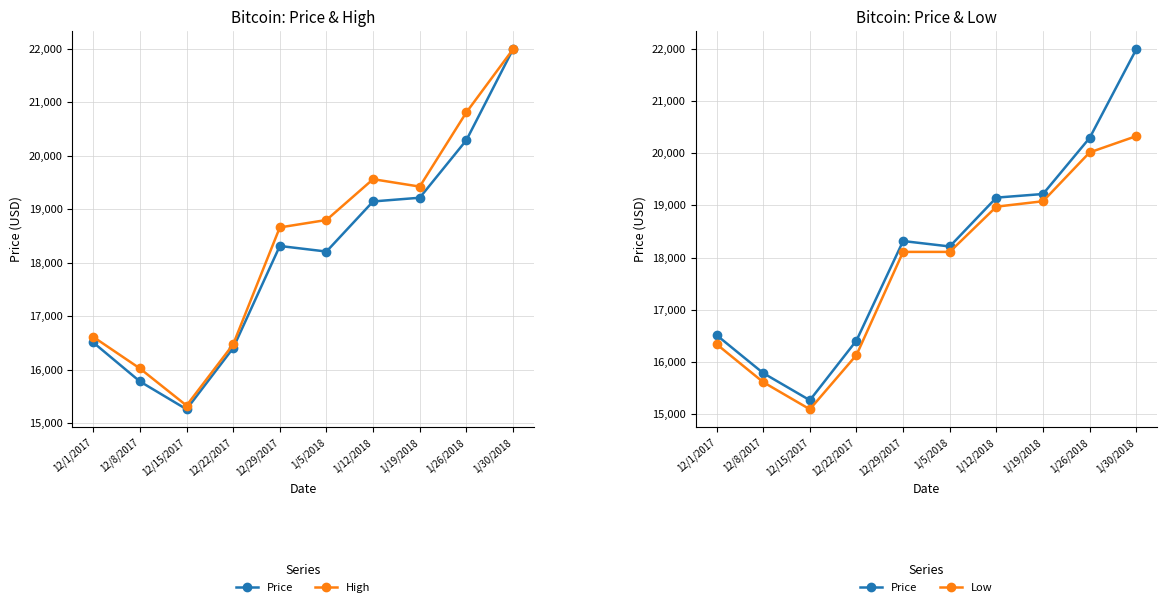

Read the High value at 12/1/2017.

16615.9